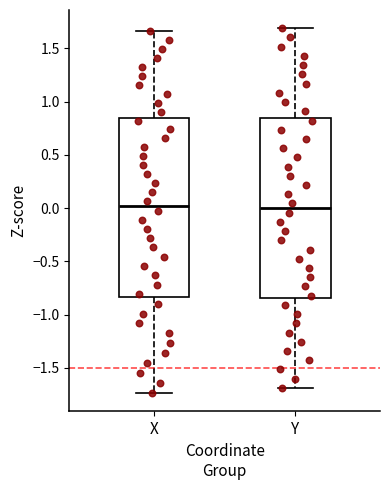

Where is the lower edge of the box for Y on the y-axis? The values are not printed on the chart, so give them approximately, as read against the axis.

-0.85